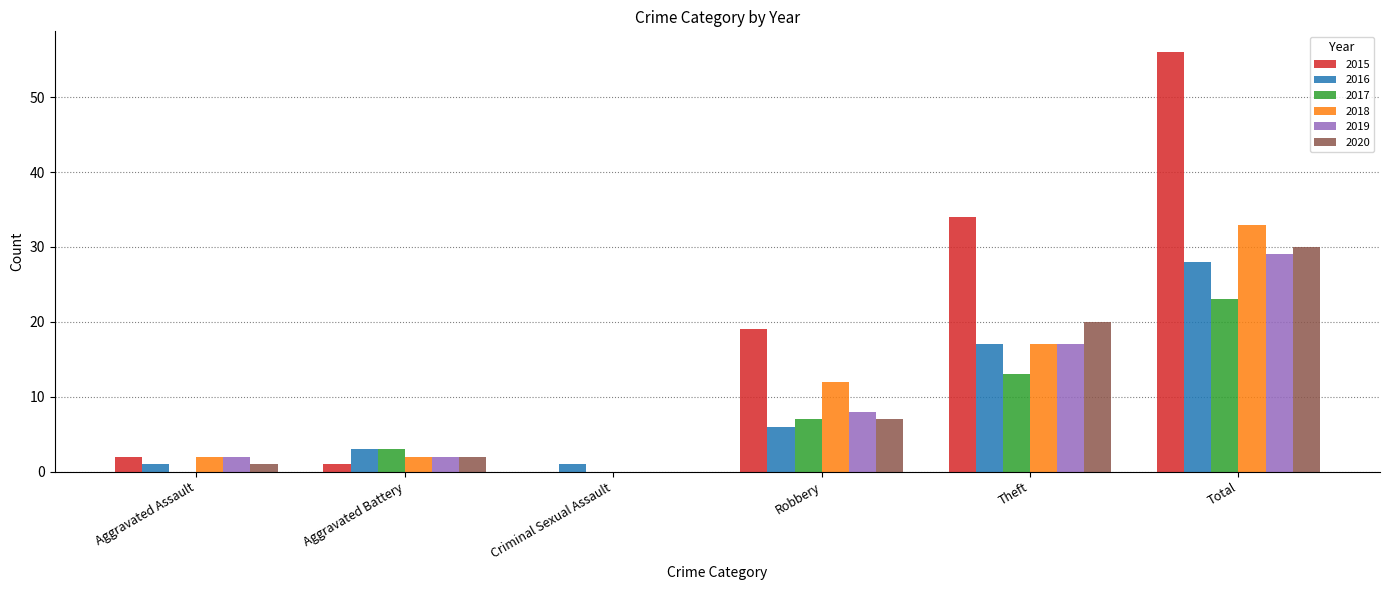

Is it true that 2019 equals 2 at Robbery?

False